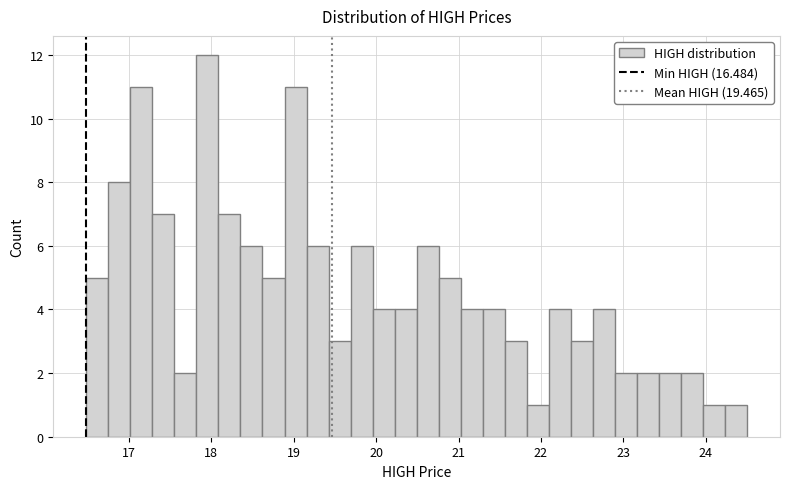

Read against the x-axis, roughly where is the centre of the tallest bar?

18.0